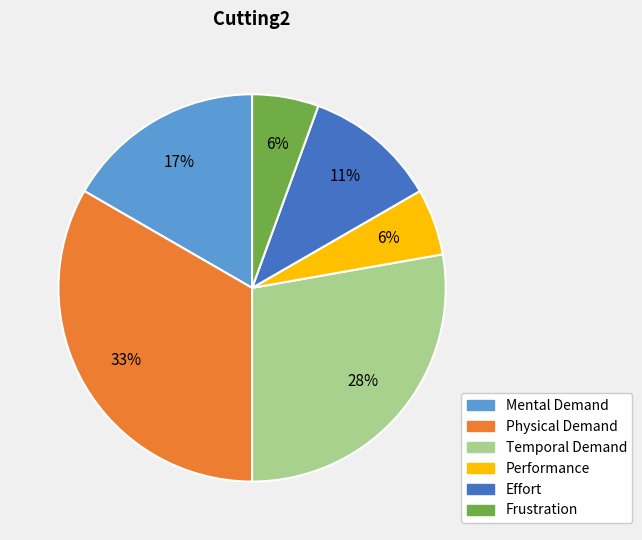

Is the sum of Mental Demand and Frustration greater than half?

No